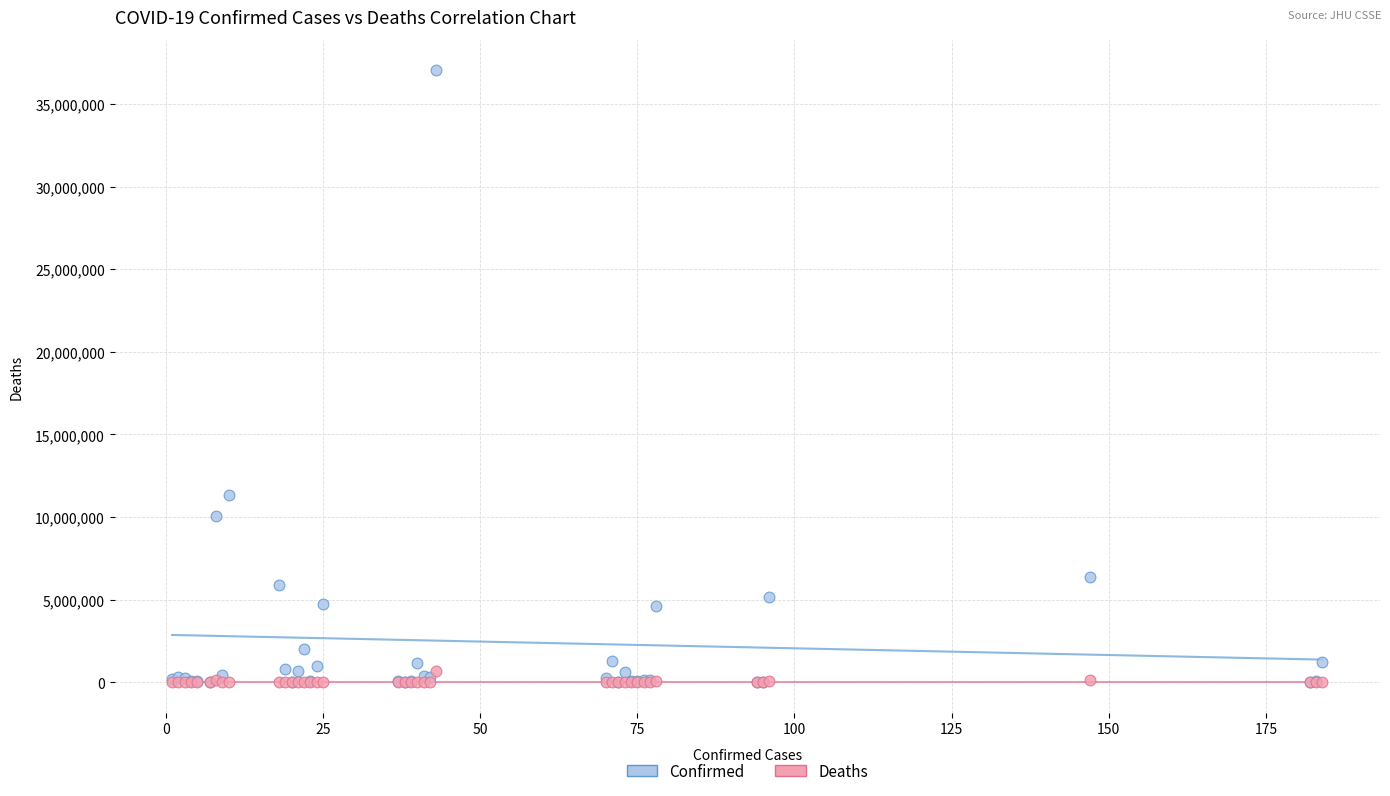

Which series has the largest Y range (max minus min)?

Confirmed